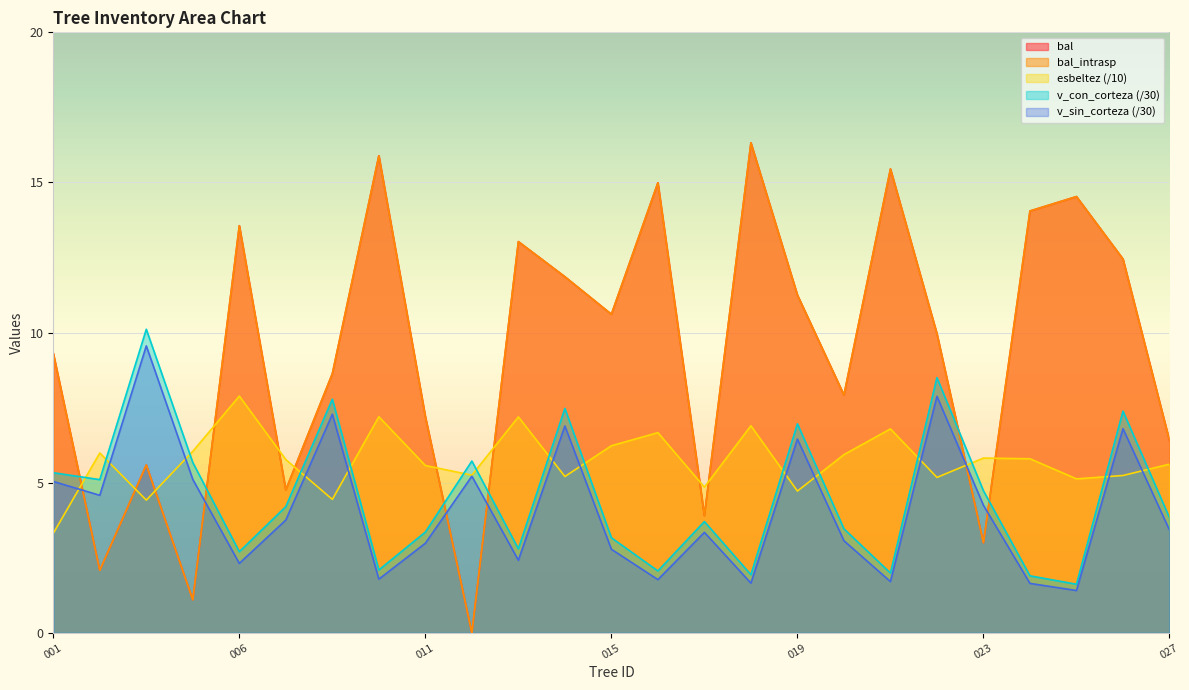

Is it true that v_sin_corteza equals 5.4 at 420432004?

False